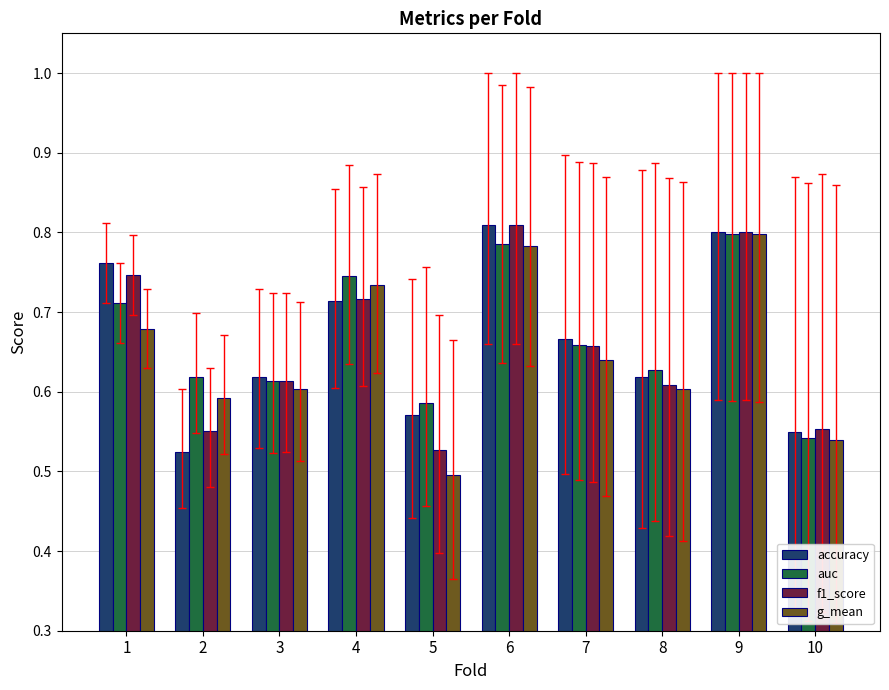

At how many categories does at least one series exceed 0?

10